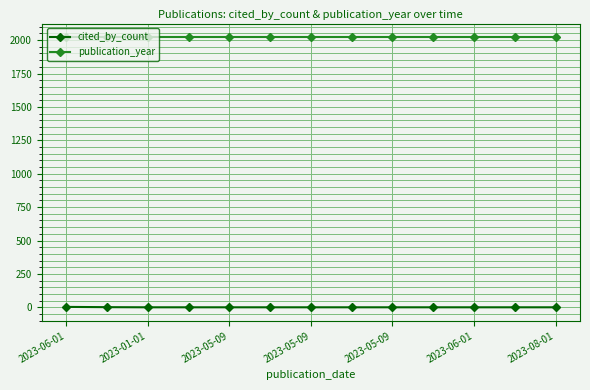

True or false: cited_by_count and publication_year intersect in this chart.

False